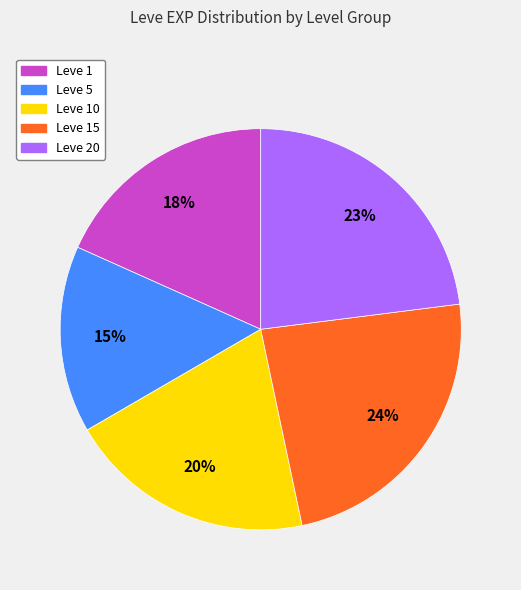

Is there a majority slice in this chart?

No